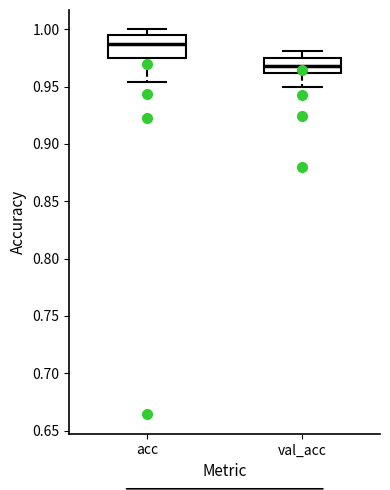

Which box's median line is the lowest?

val_acc